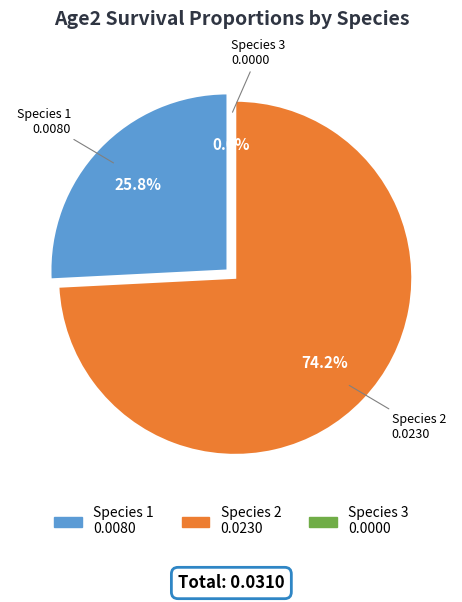

Is it true that Species 1 is 26% of the pie?

True